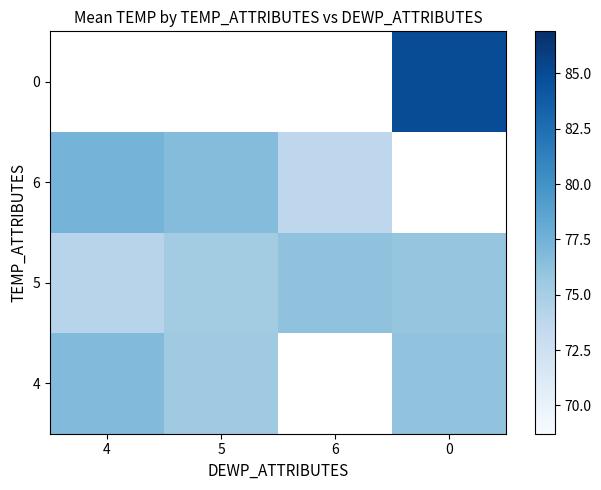

What is the minimum value shown in the chart?

73.7